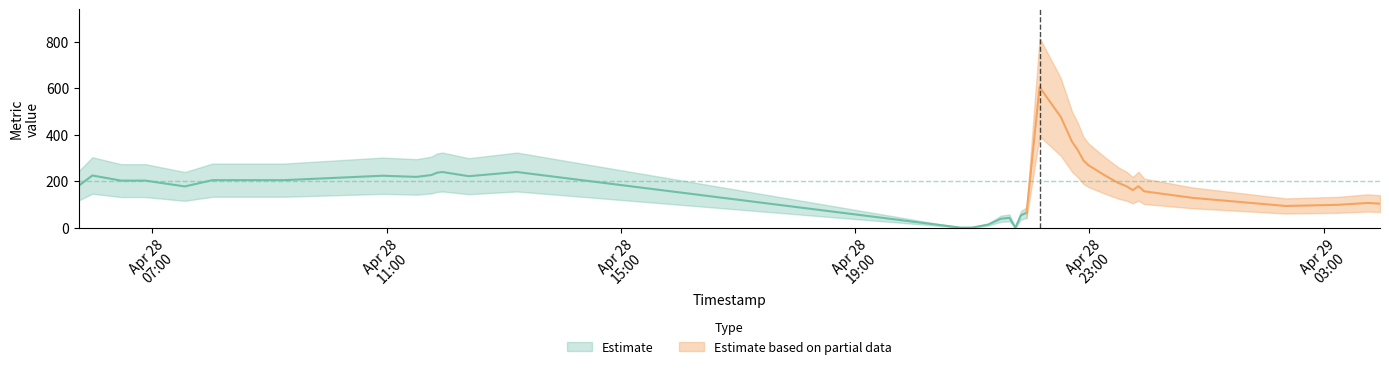

Rank the categories by value from lowest to highest.

14, 15, 16, 20, 17, 18, 19, 21, 22, 36, 37, 39, 38, 35, 34, 32, 4, 31, 33, 0, 30, 2, 3, 5, 6, 8, 12, 7, 1, 29, 9, 10, 11, 13, 28, 27, 26, 25, 24, 23